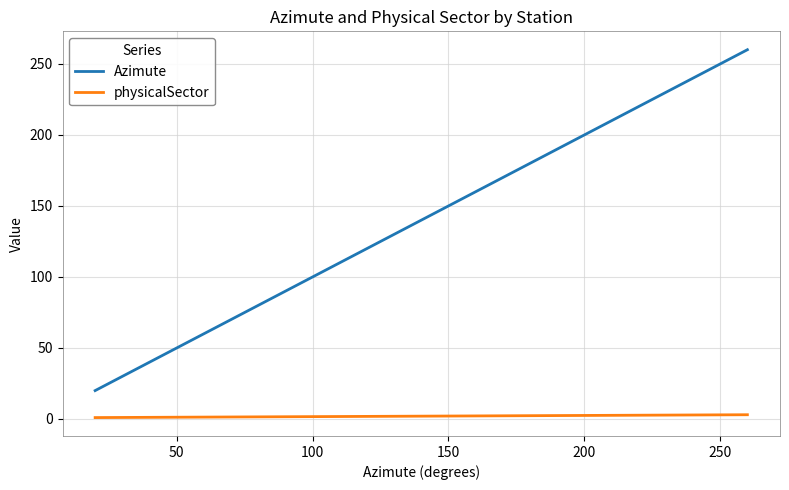

How many values in the Azimute series are below 140?

1